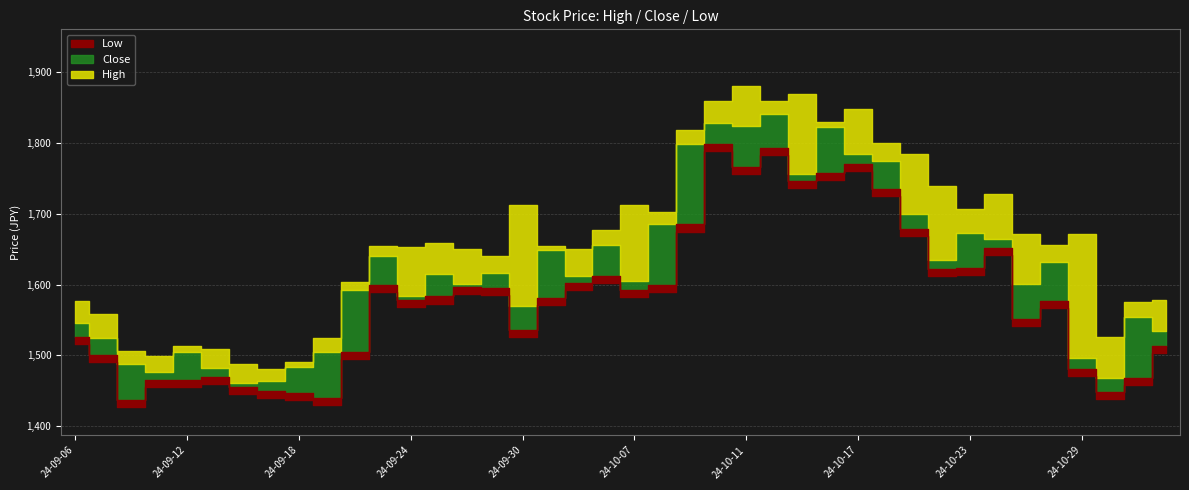

Between 2024-09-12 and 2024-10-21, which series saw the biggest shift?

High